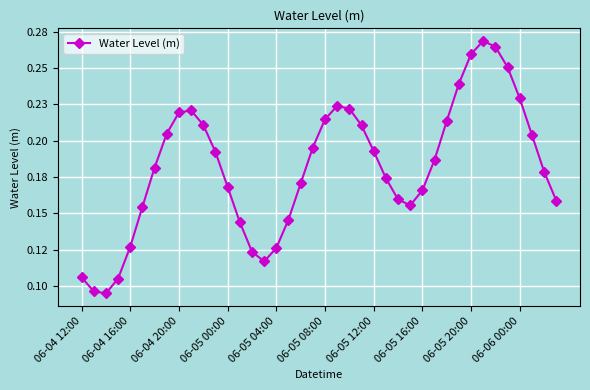

What is the average value?

0.2